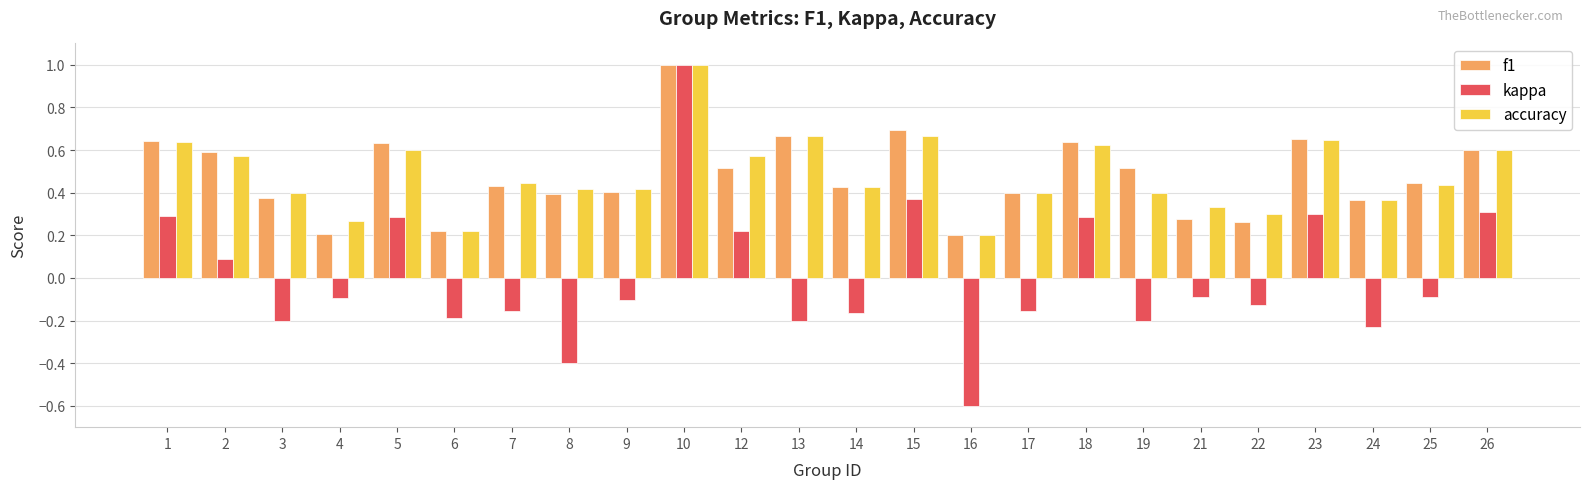

What is the total value across all series at 1?

1.6